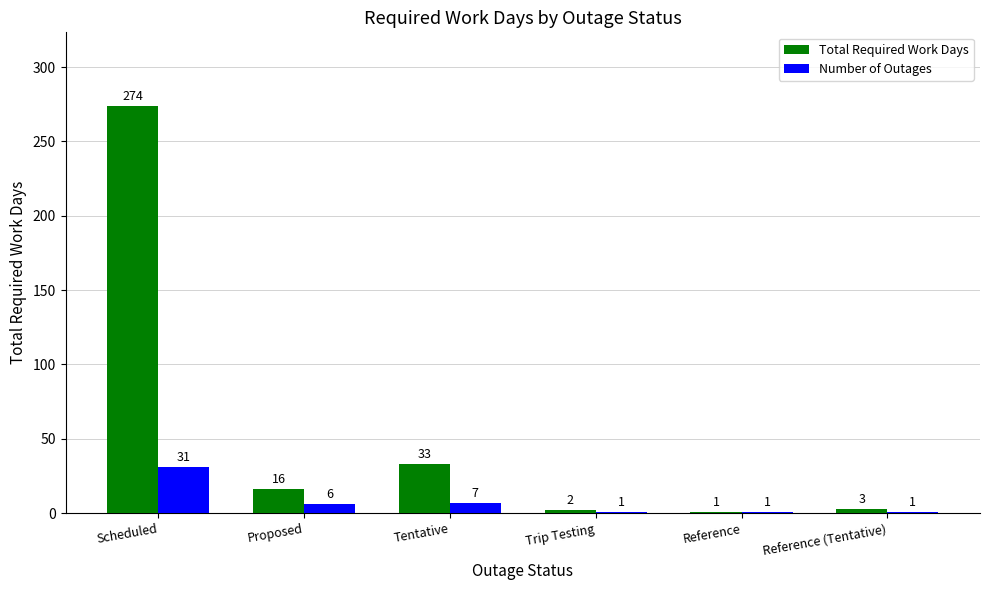

How many bars are there in each group?

2